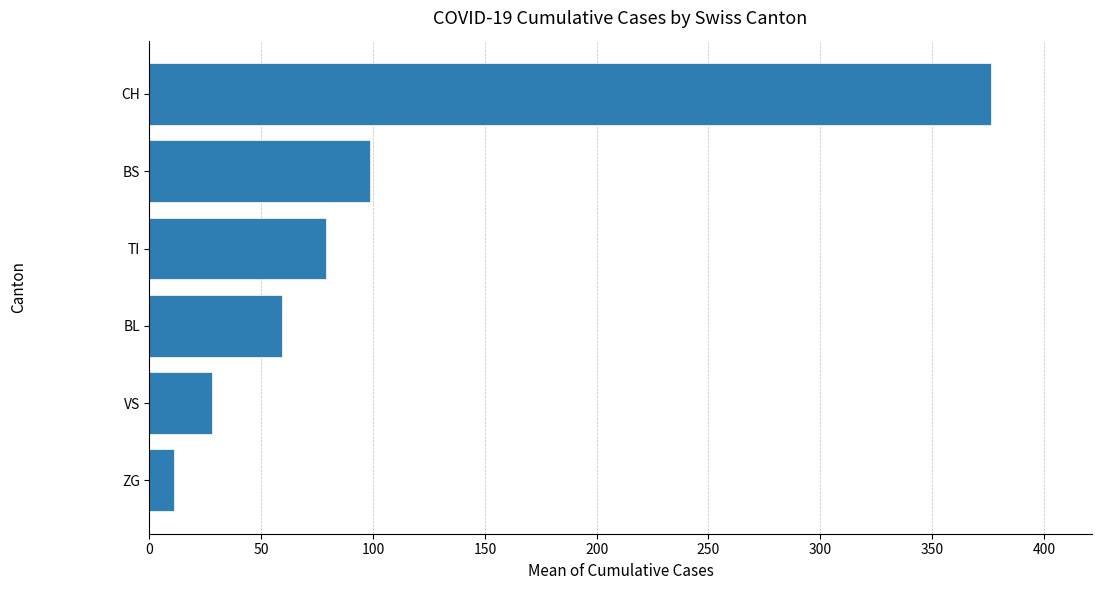

What is the change in value from ZG to BL?

+48.5